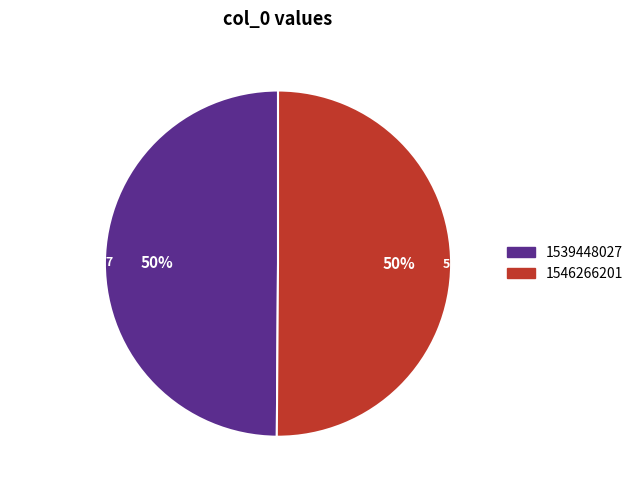

Combined, do 1546266201 and 1539448027 account for over 50%?

Yes